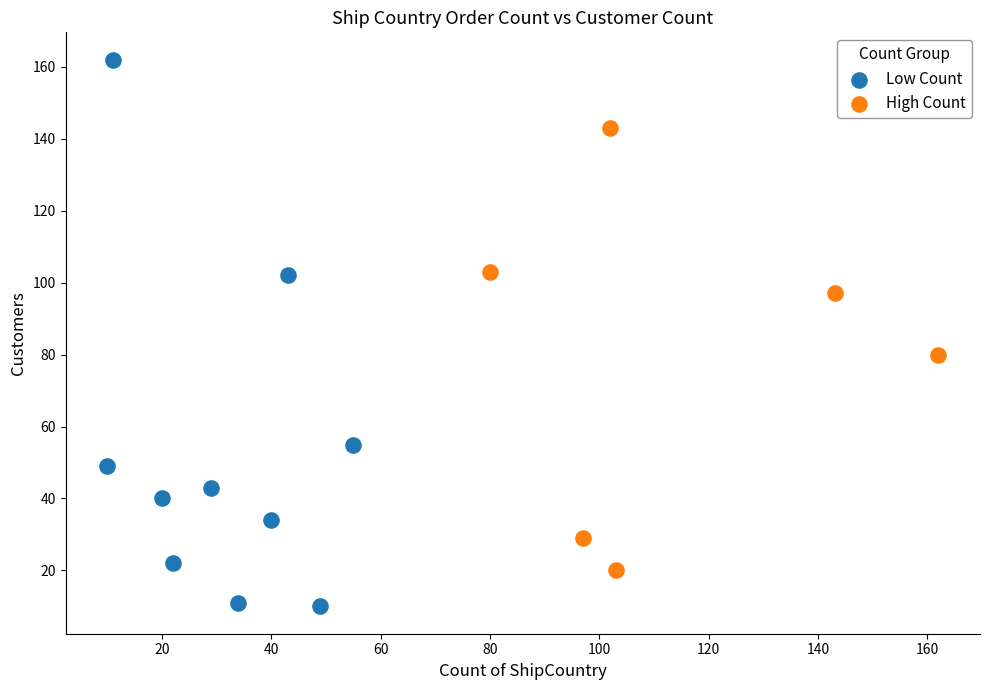

Which series reaches the minimum Y coordinate?

Low Count